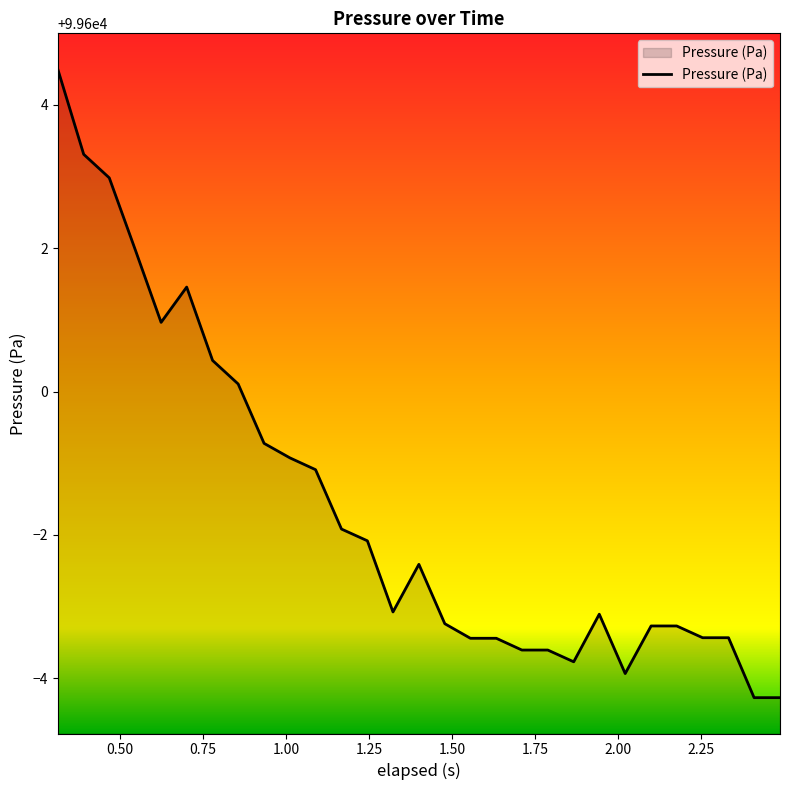

What is the average value?

99598.4